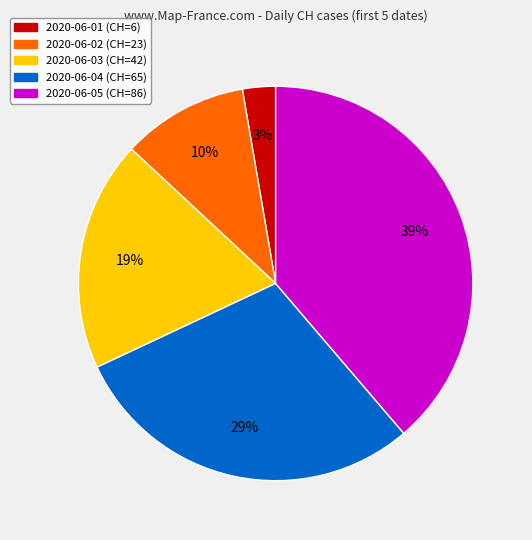

Is the sum of 2020-06-01 and 2020-06-05 greater than half?

No